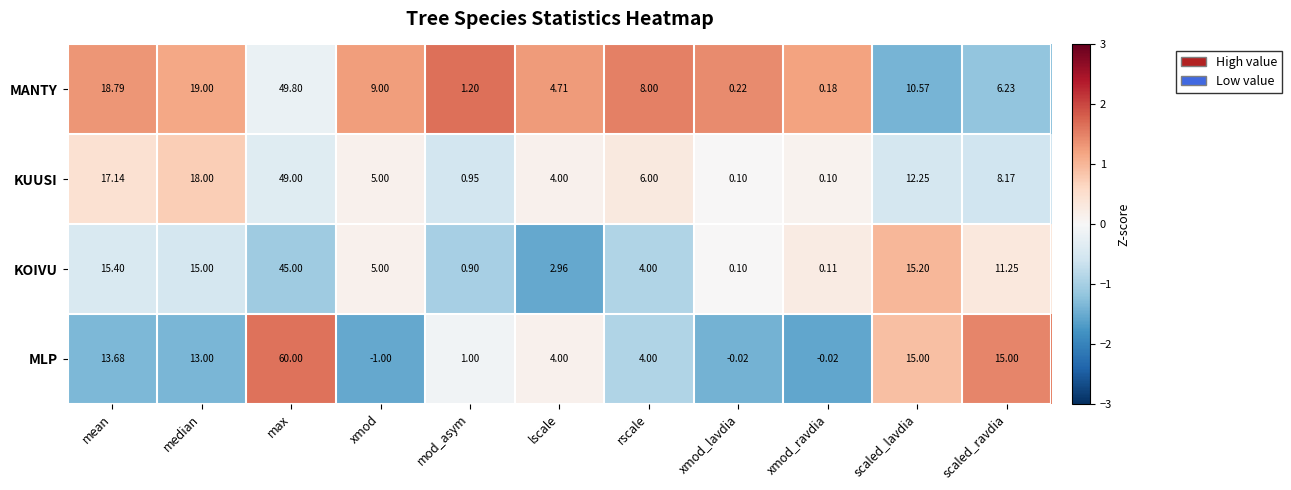

Is the value of MANTY at xmod_lavdia greater than the value of KOIVU at mean?

No